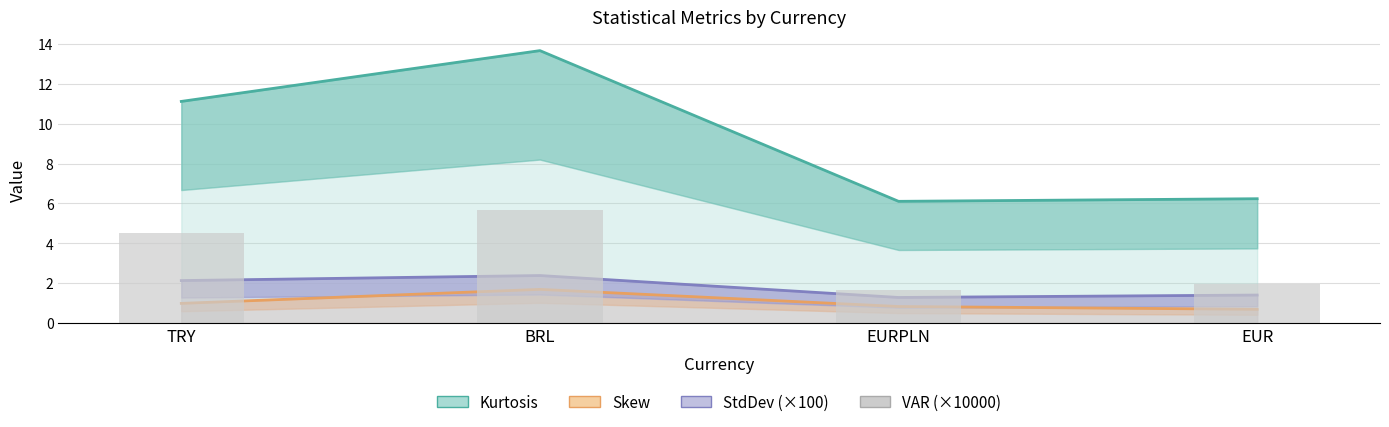

Reading right to left, list all the values displayed in this chart.

Kurtosis: EUR=6.2	EURPLN=6.1	BRL=13.7	TRY=11.1
Skew: EUR=0.7	EURPLN=0.8	BRL=1.7	TRY=1.0
StdDev (×100): EUR=1.4	EURPLN=1.3	BRL=2.4	TRY=2.1
VAR (×10000): EUR=2.0	EURPLN=1.6	BRL=5.7	TRY=4.5